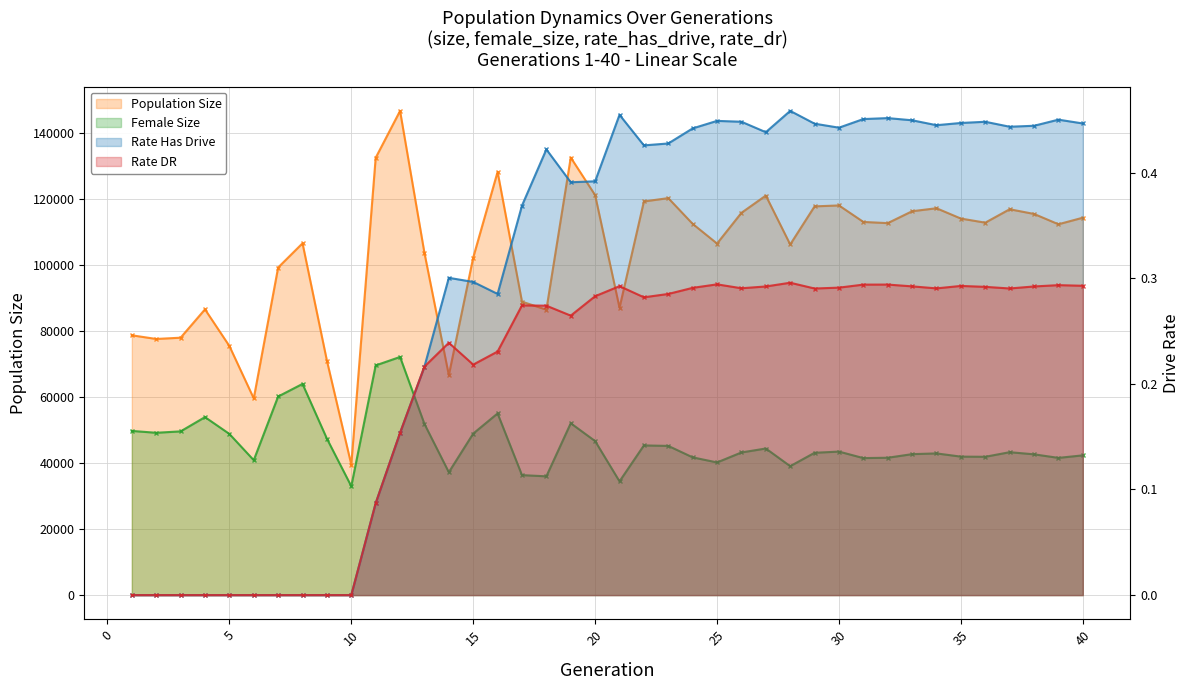

At which category is the sum across all series the highest?

12